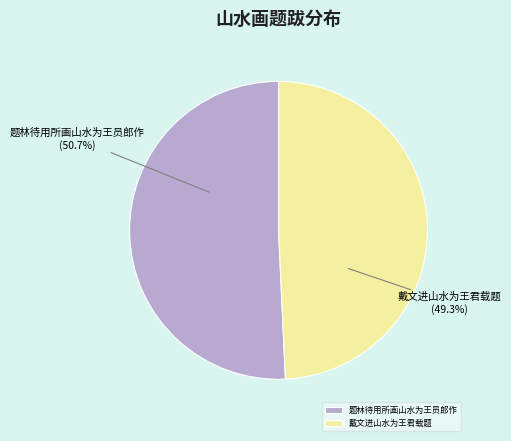

What is the largest slice in the pie chart?

题林待用所画山水为王员郎作